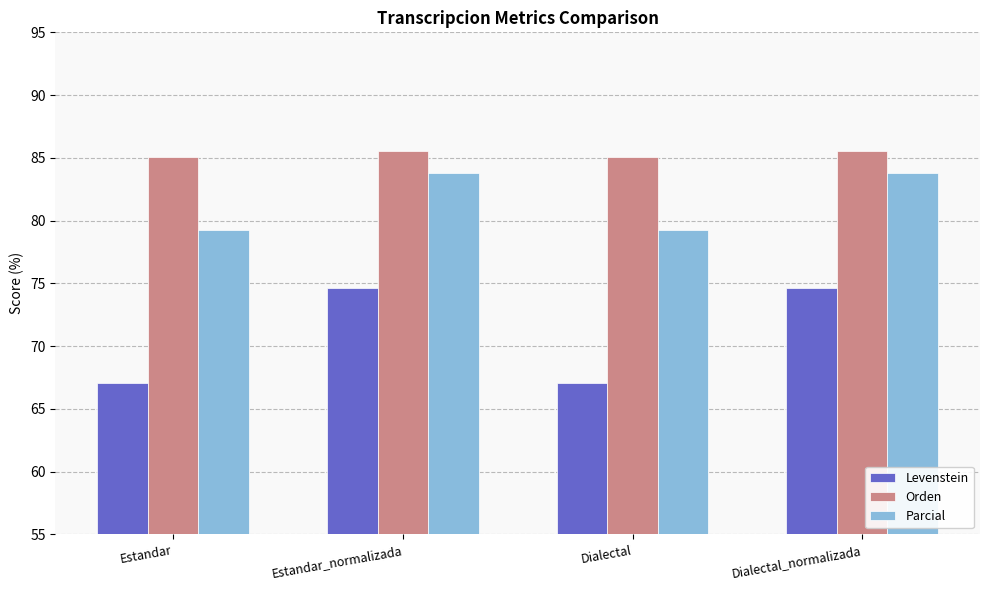

Reading left to right, what are all the values shown in this chart?

Levenstein: Estandar=67.0	Estandar_normalizada=74.6	Dialectal=67.0	Dialectal_normalizada=74.6
Orden: Estandar=85.1	Estandar_normalizada=85.5	Dialectal=85.1	Dialectal_normalizada=85.5
Parcial: Estandar=79.3	Estandar_normalizada=83.8	Dialectal=79.3	Dialectal_normalizada=83.8